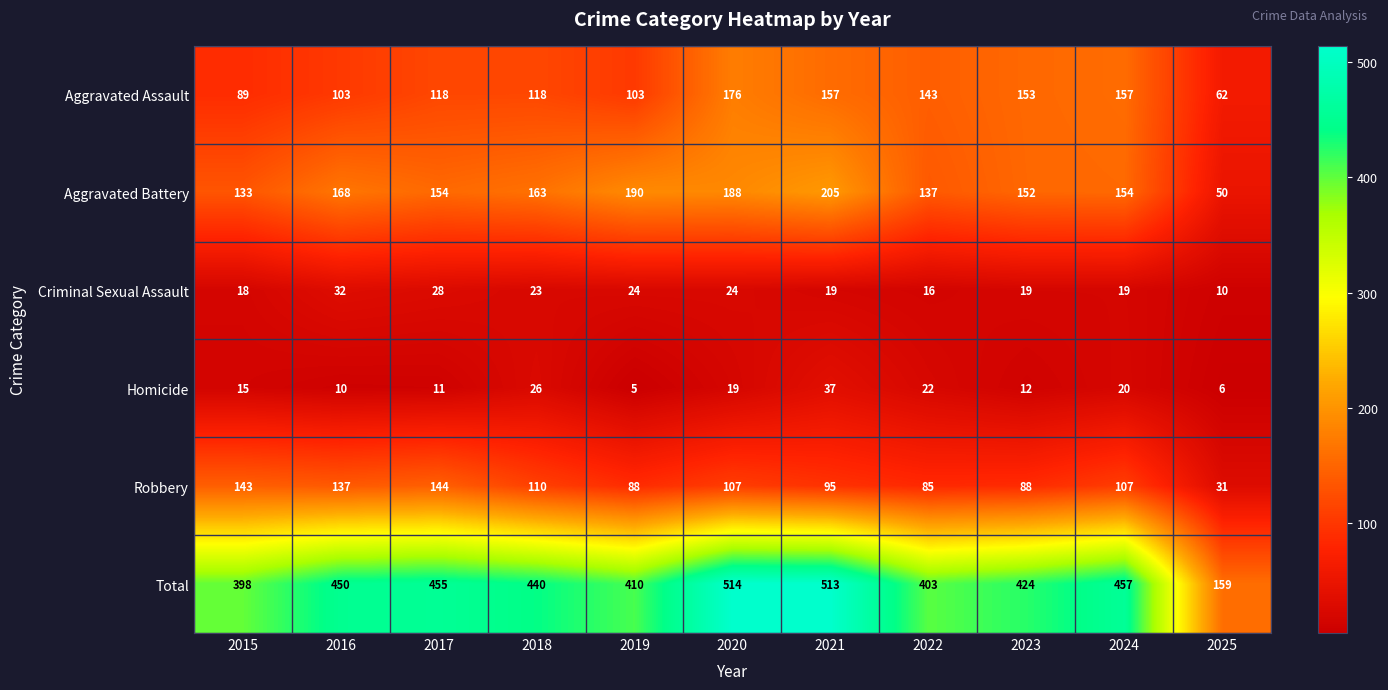

What is the total value across all series at 2023?

848